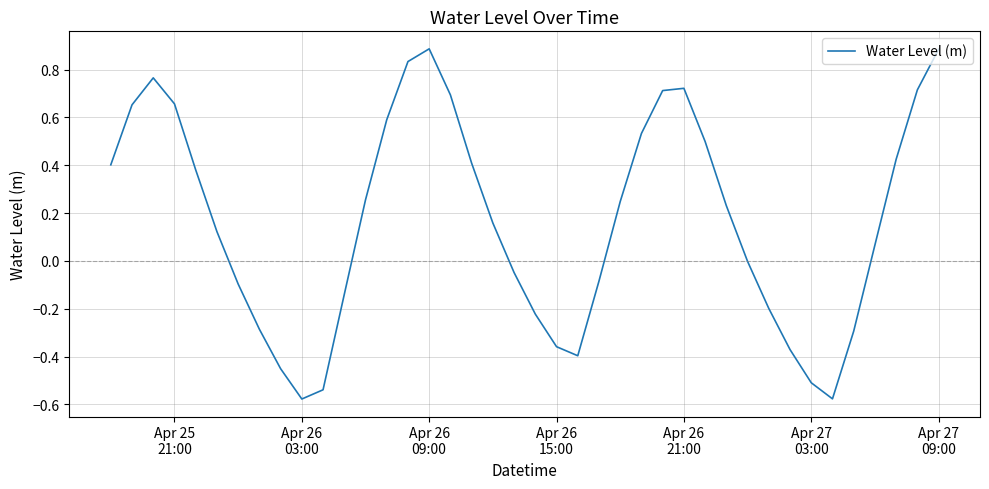

What is the difference between the maximum and minimum values?

1.5